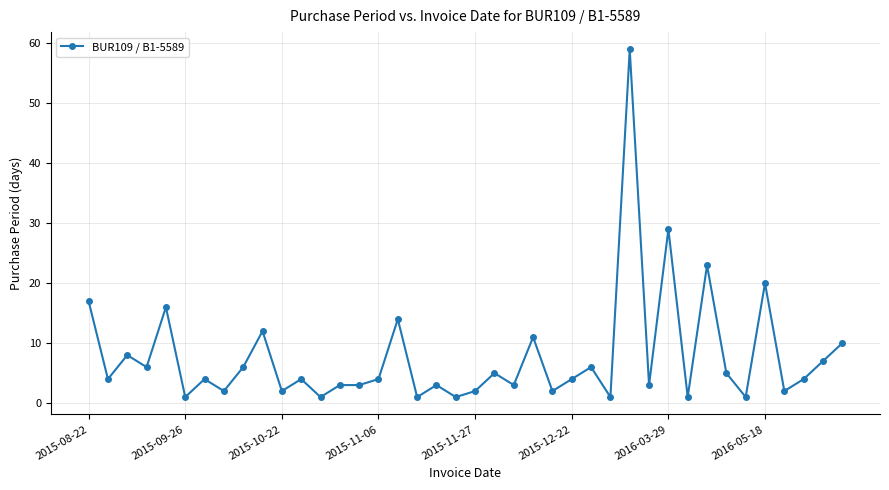

True or false: the data has more than 0 interior local peaks.

True